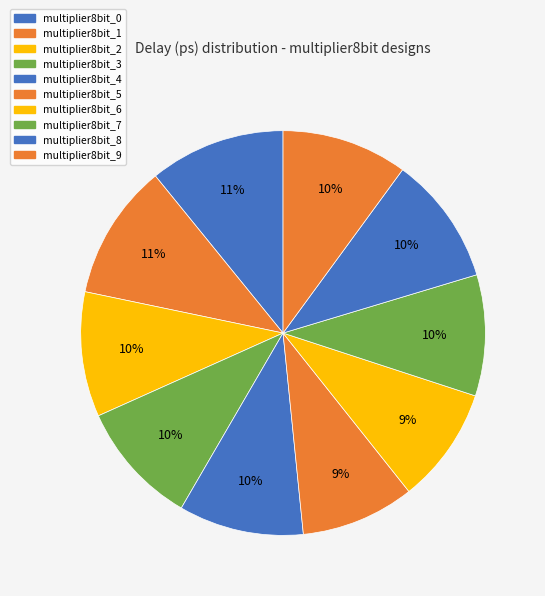

Count the number of slices in the pie.

10